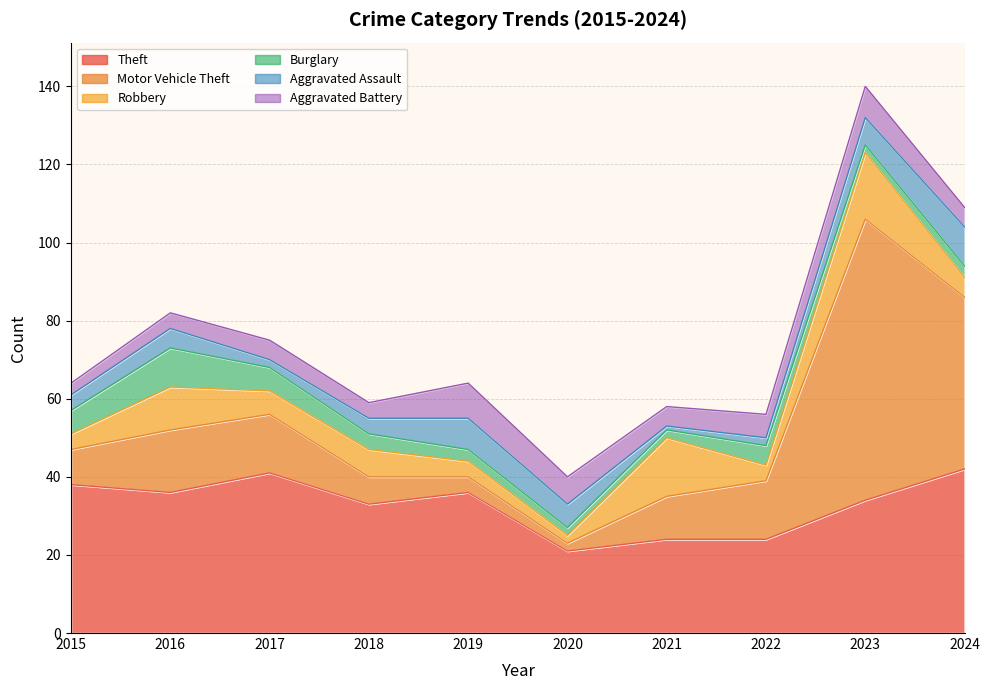

The Burglary series shows 4 at 2017. True or false?

False